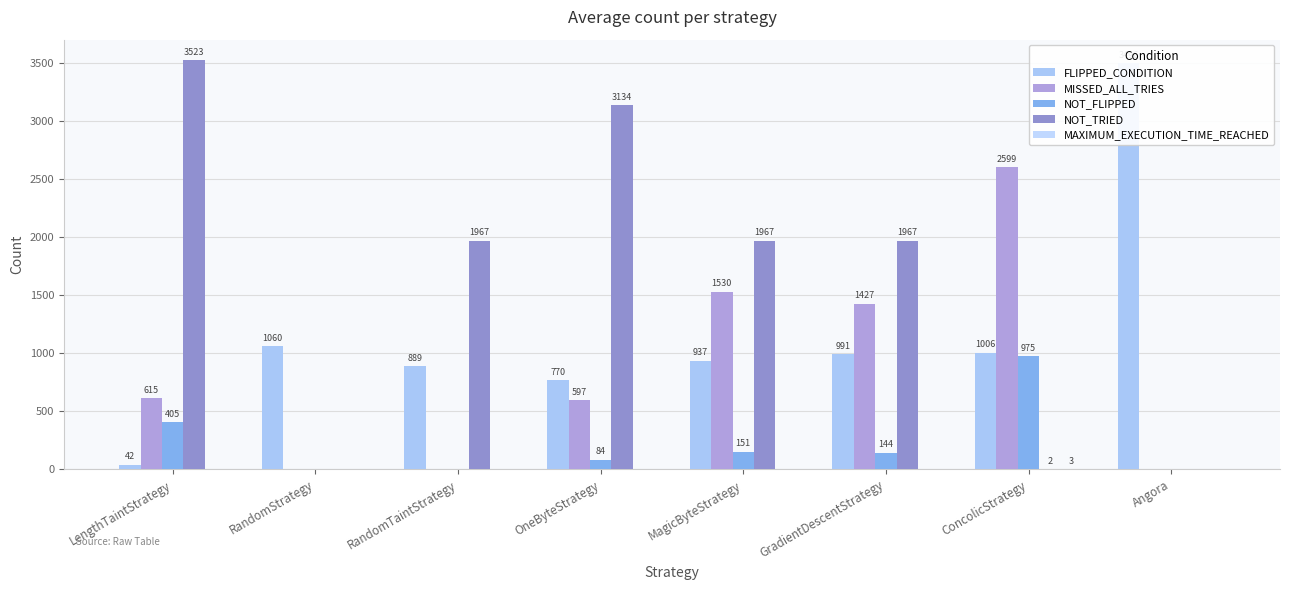

What is the sum of the NOT_FLIPPED values at LengthTaintStrategy and RandomStrategy?

405